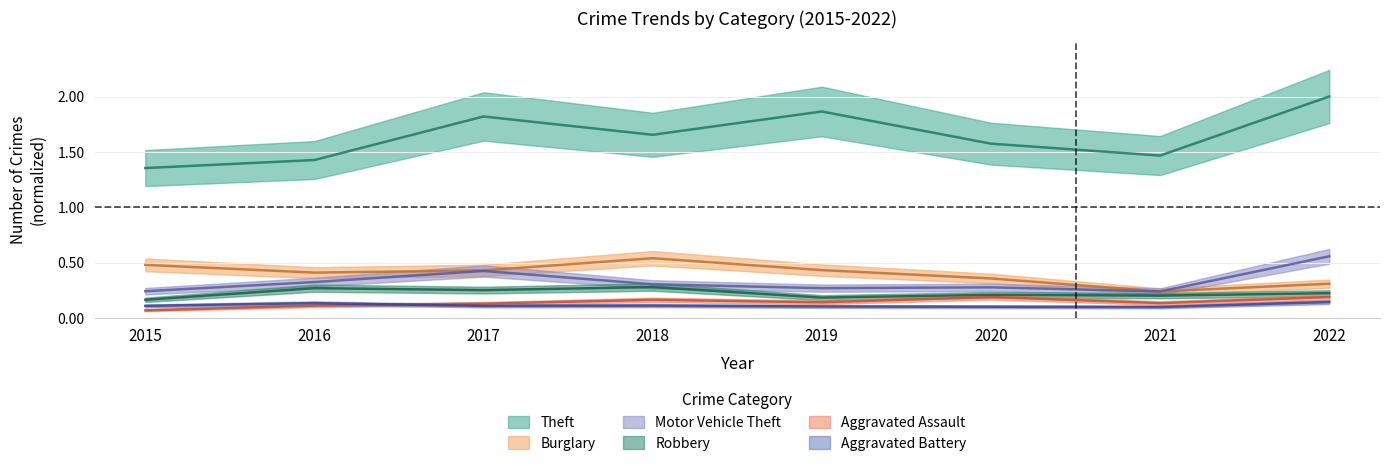

True or false: Aggravated Battery has more than 1 points higher than both neighbors.

True